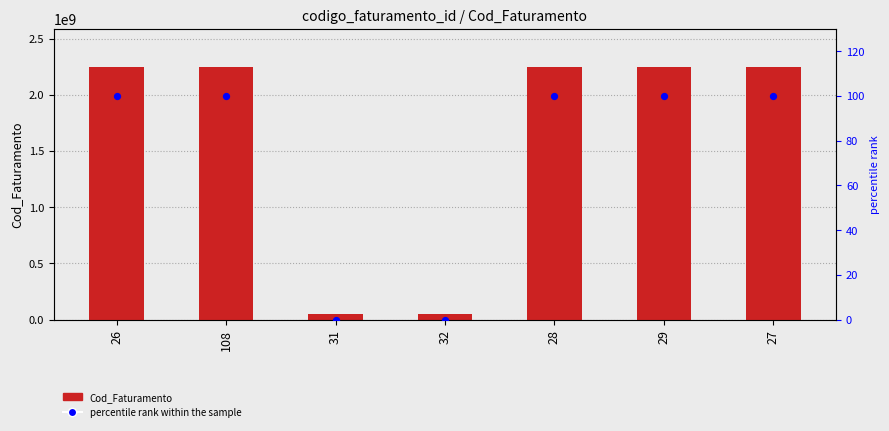

What are all the series names shown in the legend?

Cod_Faturamento, percentile rank within the sample